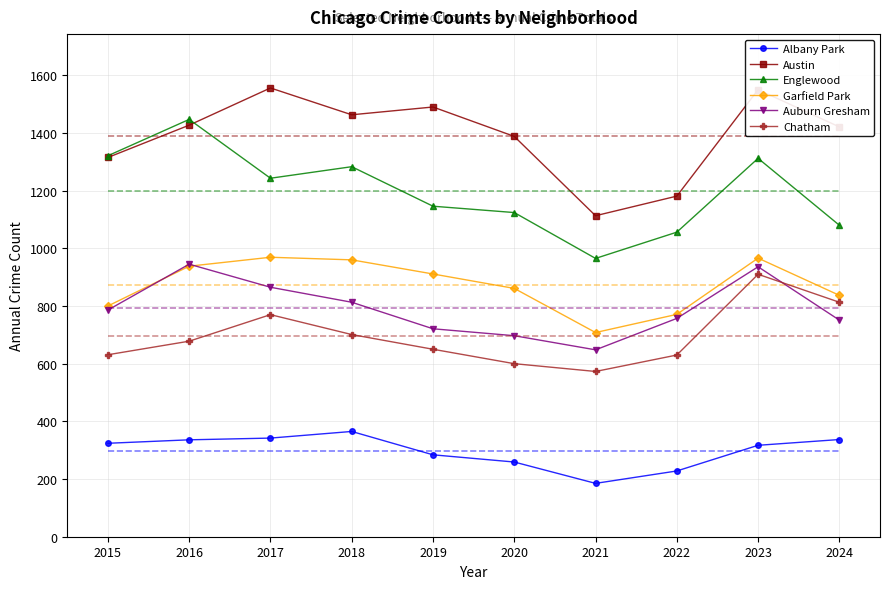

What is the sum of the Englewood values at 2017 and 2016?

2690